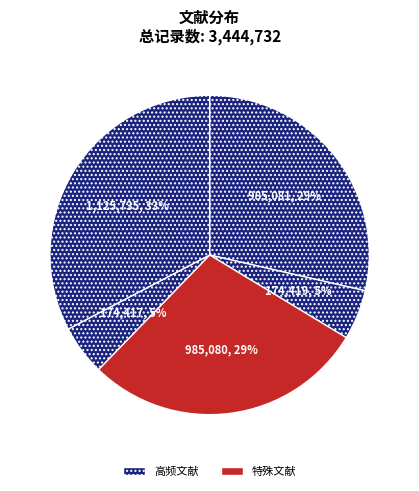

Count the number of slices in the pie.

5